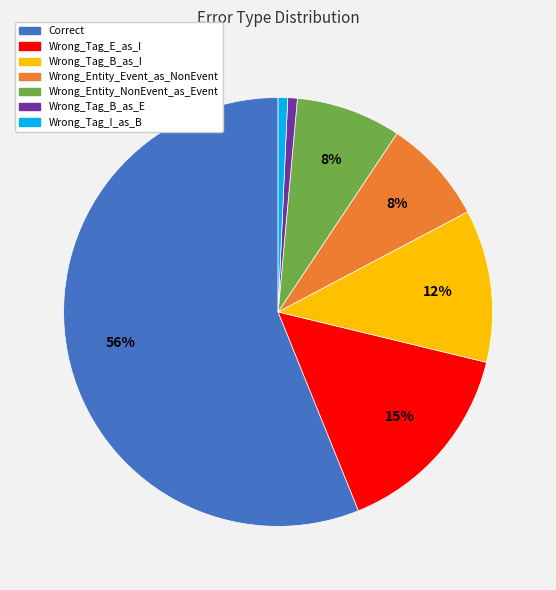

Do Wrong_Entity_NonEvent_as_Event and Wrong_Tag_I_as_B together represent more than half of the pie?

No